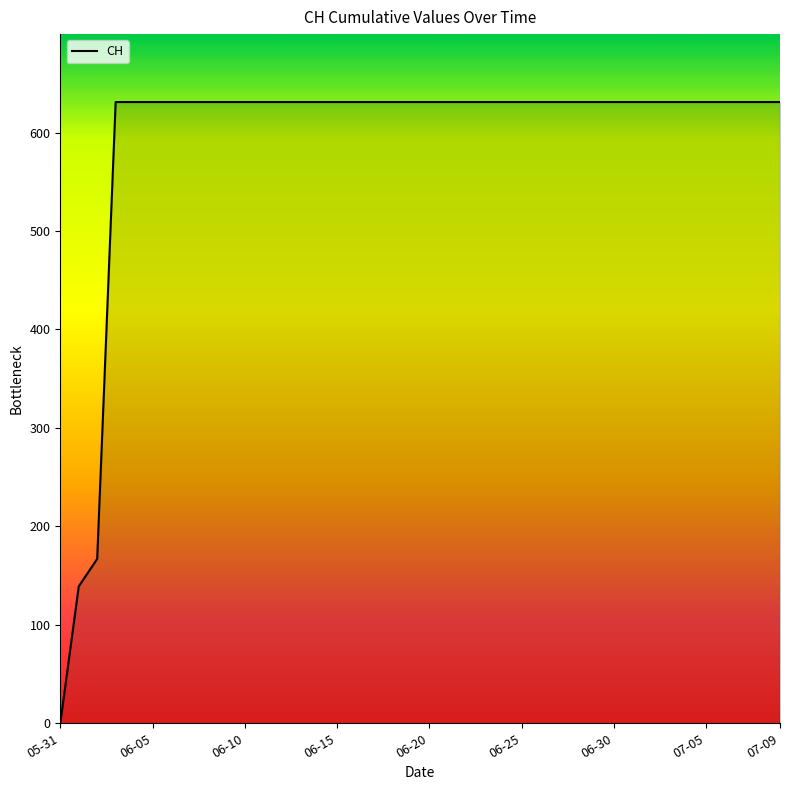

What is the greatest value displayed?

631